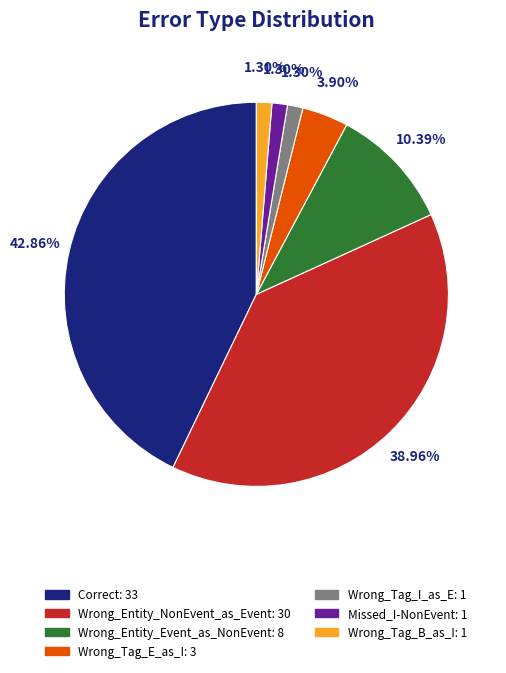

Between Wrong_Tag_I_as_E and Correct, which is larger?

Correct